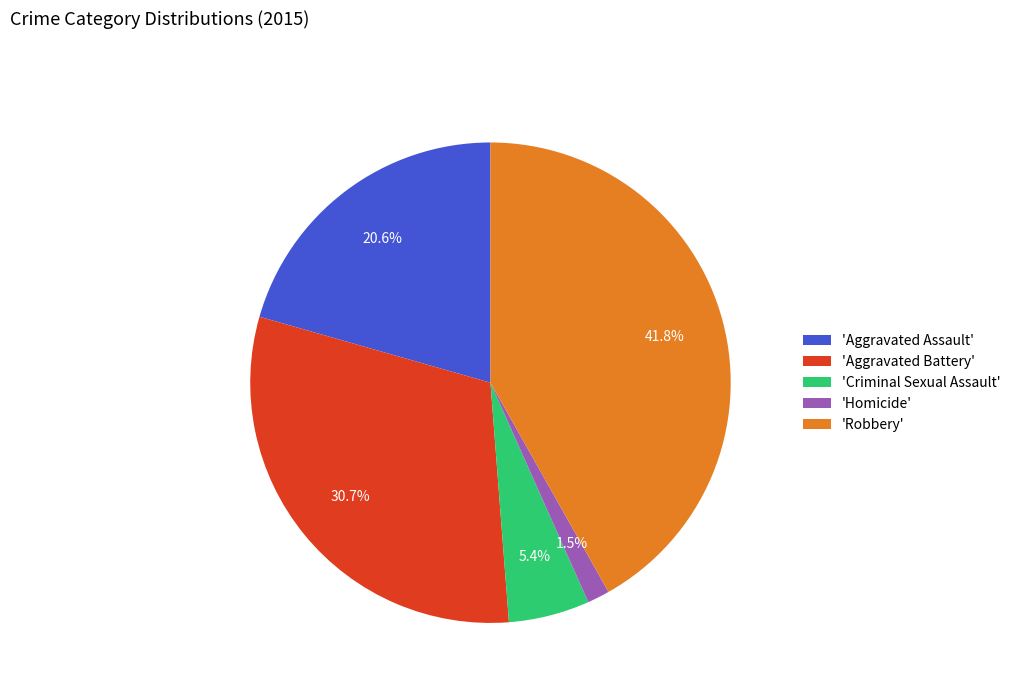

Combined, what portion of the pie is 'Criminal Sexual Assault' and 'Aggravated Battery'?

36.1%